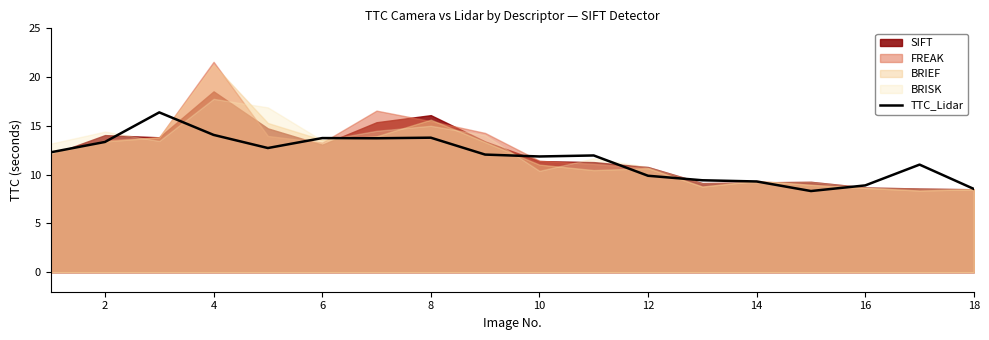

The value of TTC_Lidar at 18 is 8.5. True or false?

True